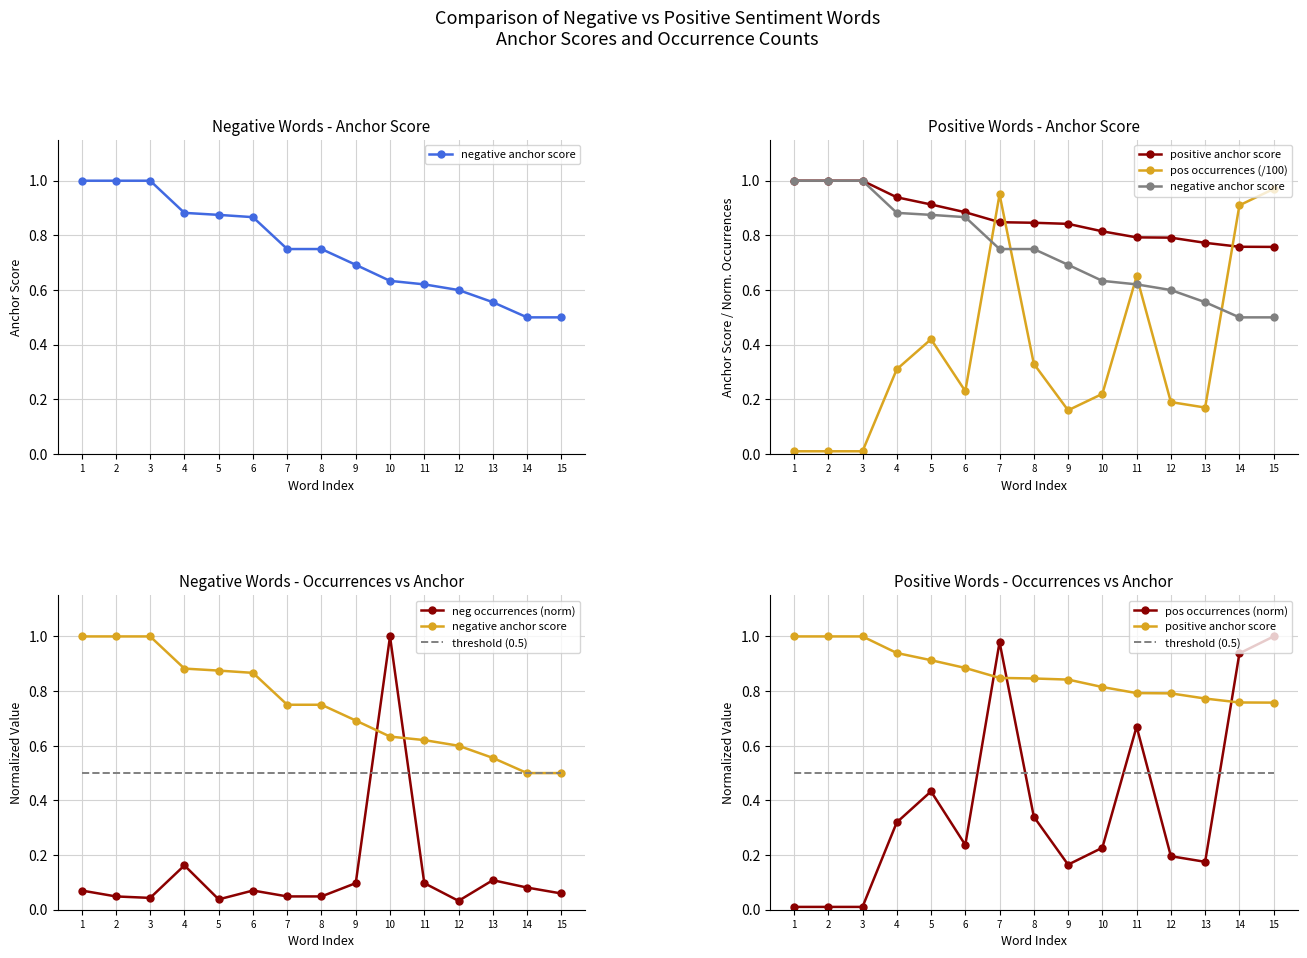

The value of pos occurrences (/100) at 10 is 0.2. True or false?

True